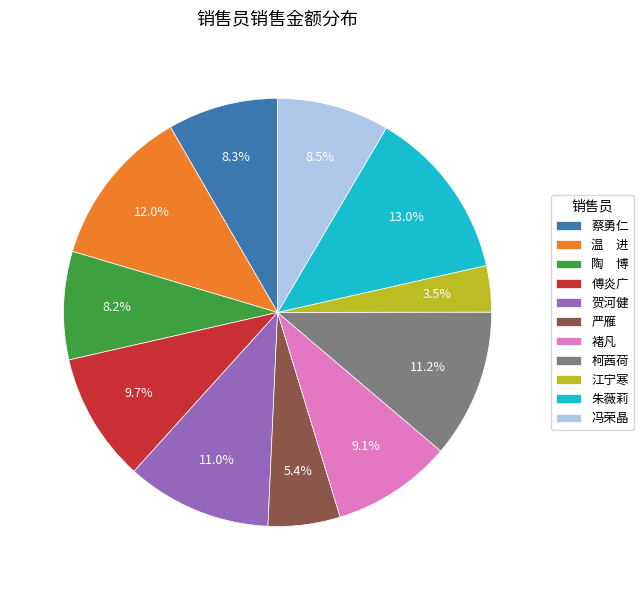

Approximately how many times larger is the value at 贺河健 compared to 冯荣晶?

1.3